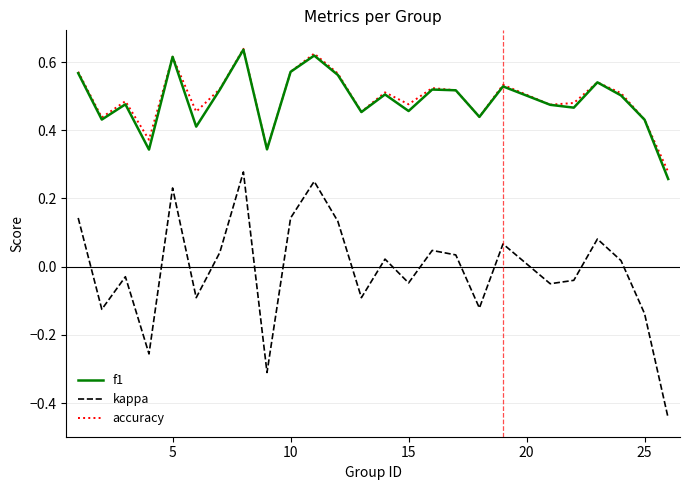

Which series has the widest spread of values?

kappa